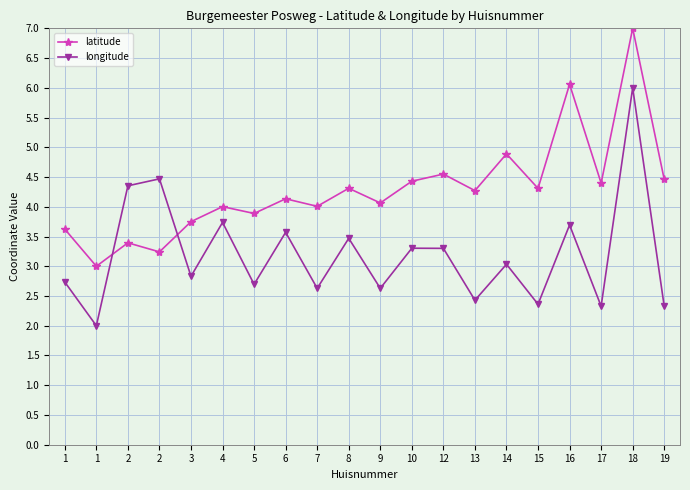

How many values in the longitude series are below 3?

10